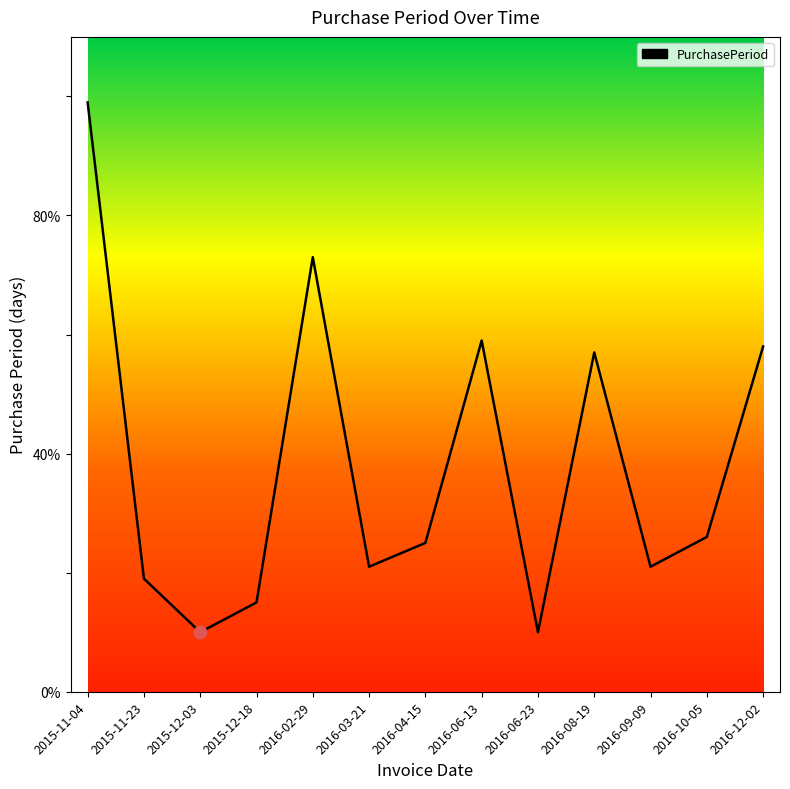

What is the change in value from 2015-11-23 to 2016-08-19?

+38